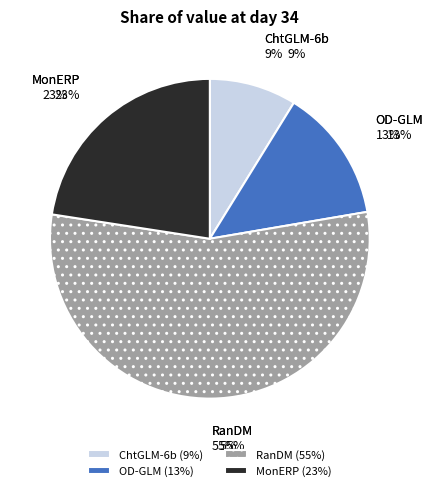

The MonERP slice represents 23% of the pie. True or false?

True